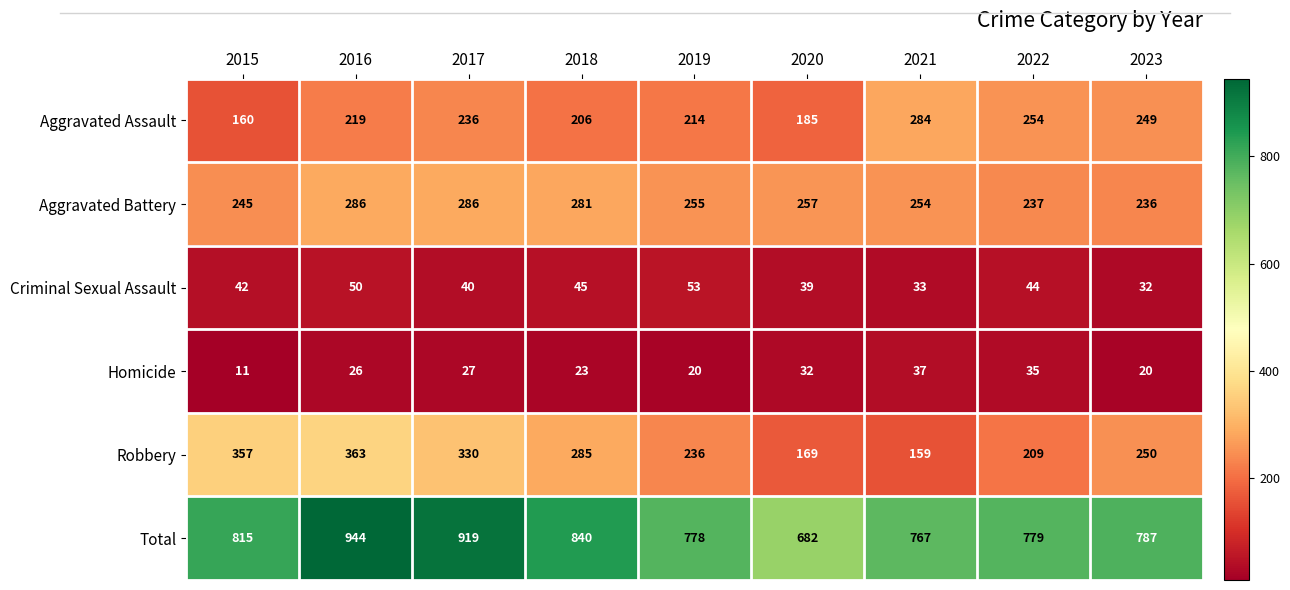

Read the Criminal Sexual Assault value at 2020, to the nearest 5.

40